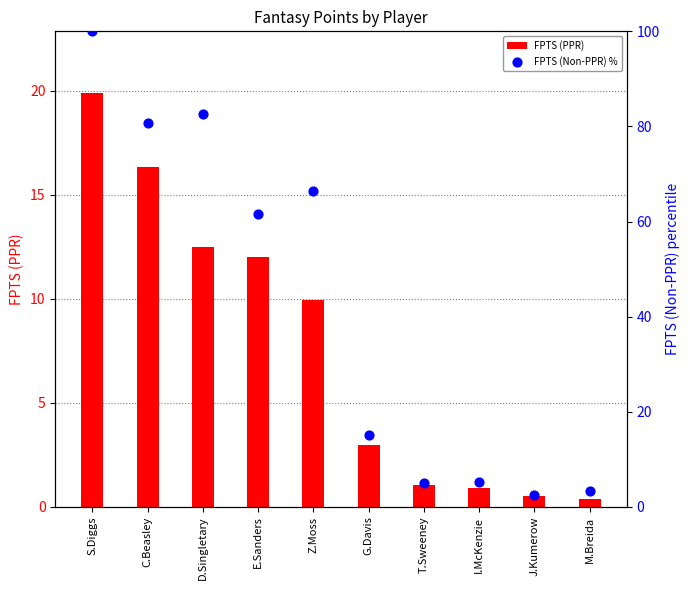

Is the value of FPTS (PPR) at J.Kumerow greater than the value of FPTS (Non-PPR) % at T.Sweeney?

No